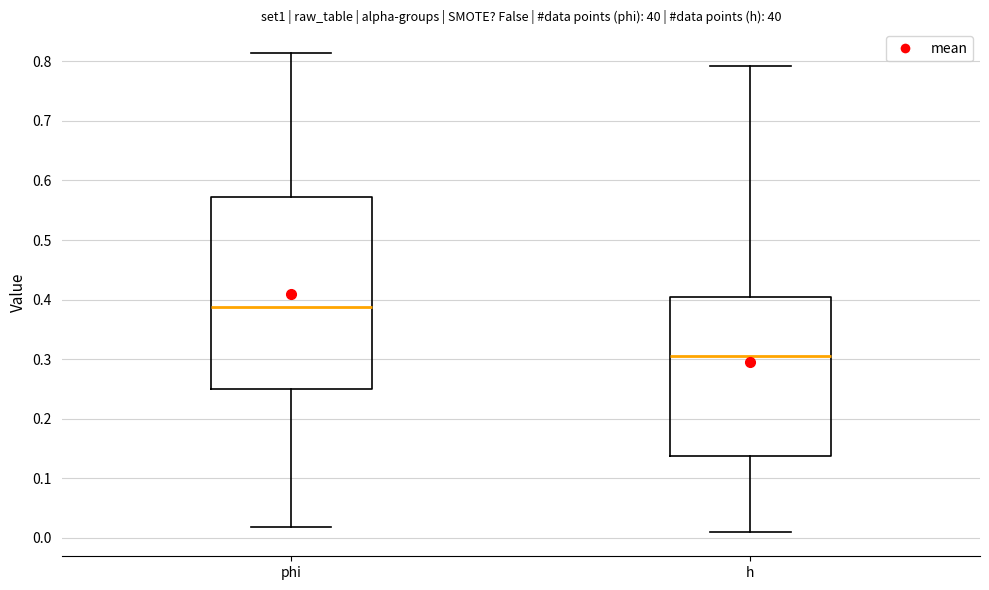

Reading left to right, transcribe this box plot: for each box, give where its median line is, the range the box spans, and where its two whiskers end, as read against the y-axis. The values are not printed on the chart, so give them approximately, as read against the axis.

phi: median 0.39, box 0.25 to 0.57, whiskers 0.02 to 0.81
h: median 0.30, box 0.14 to 0.40, whiskers 0.01 to 0.79